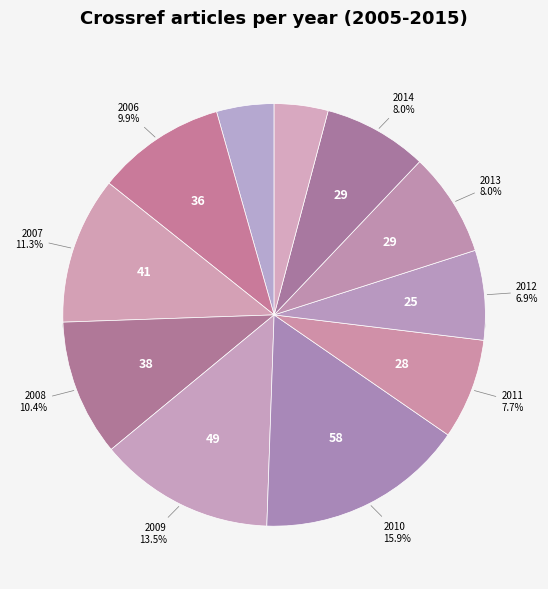

Is 2015 the majority of the pie?

No